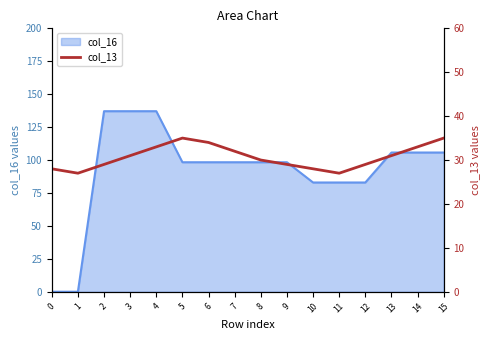

What is the sum of all values?

491